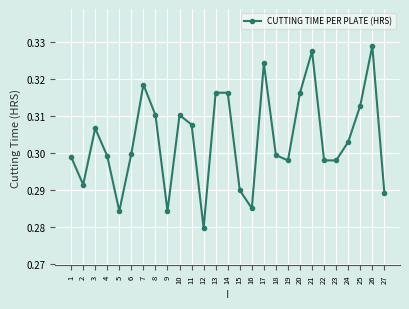

Which has a higher value, 17 or 11?

17